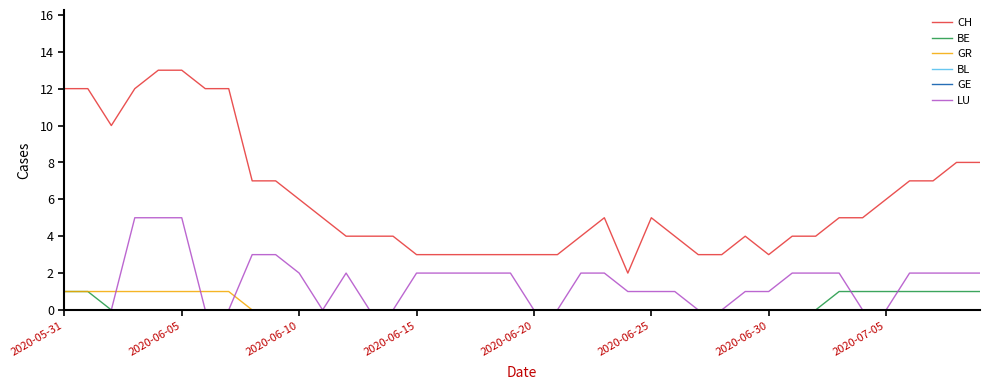

Does the chart have visible grid lines?

No